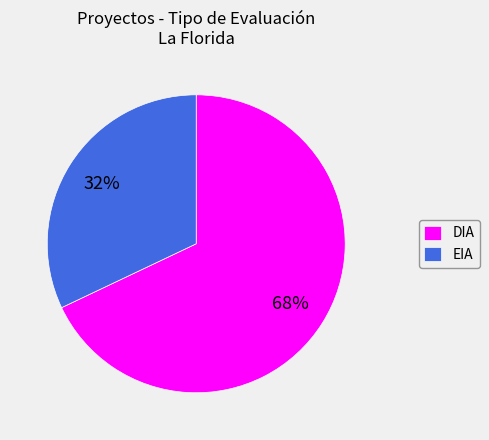

To the nearest percent, what portion does DIA represent?

68%